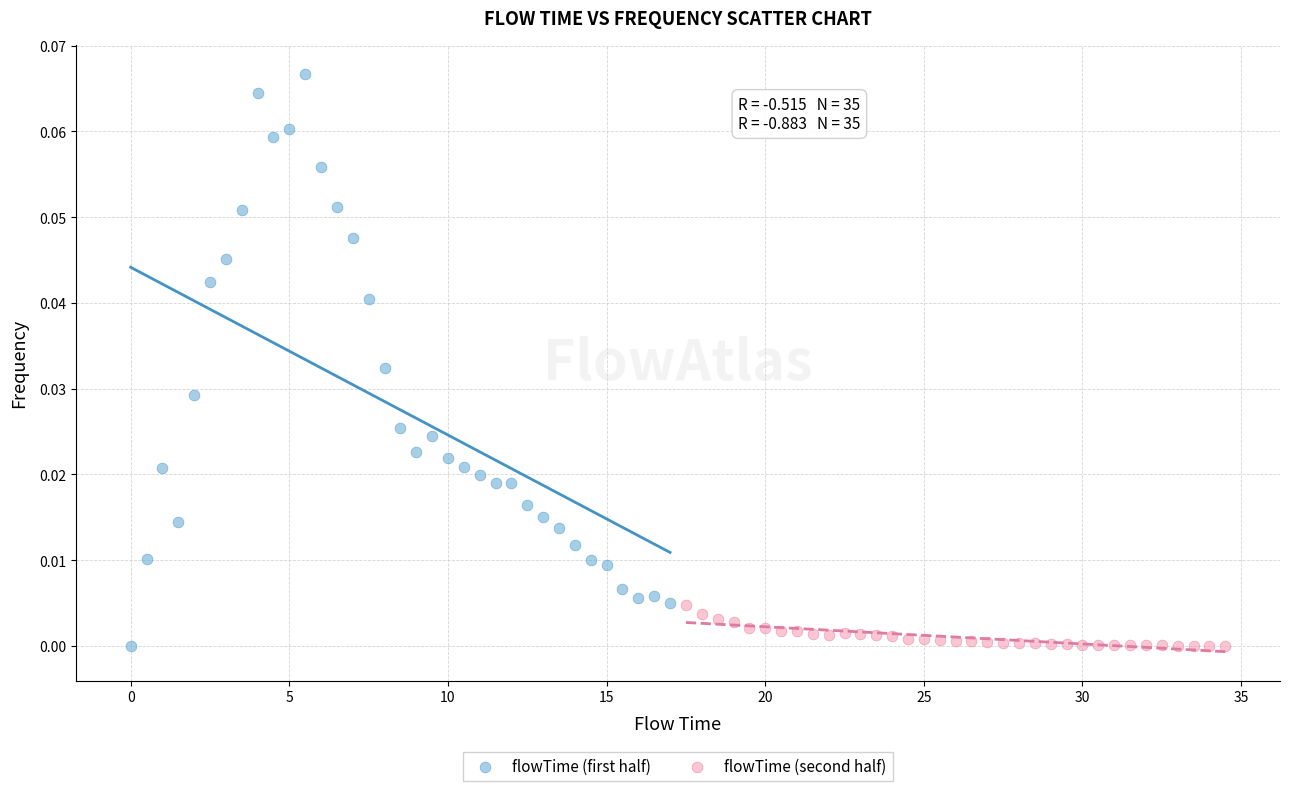

What are all the series names shown in the legend?

flowTime (first half), flowTime (second half)